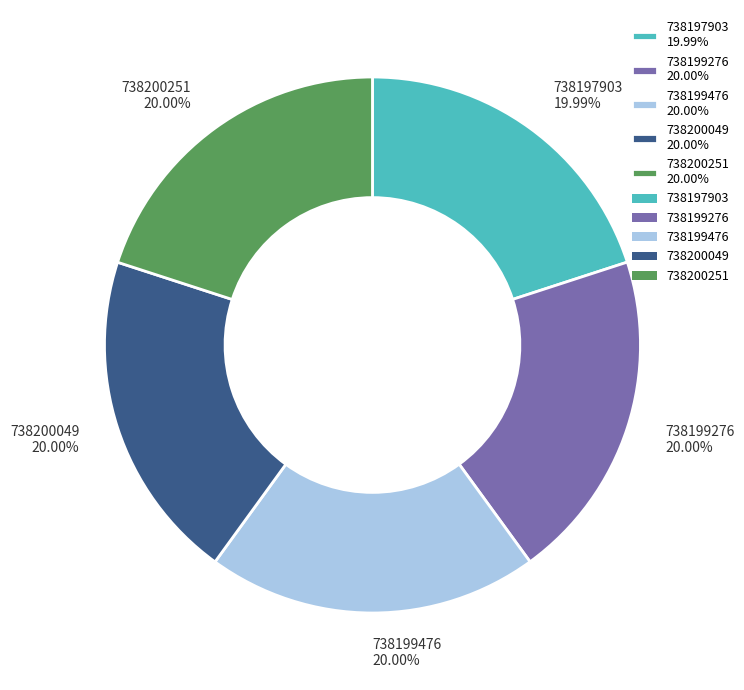

What is the ratio of the value at 738199476 20.00% to the value at 738200251 20.00%?

1.0